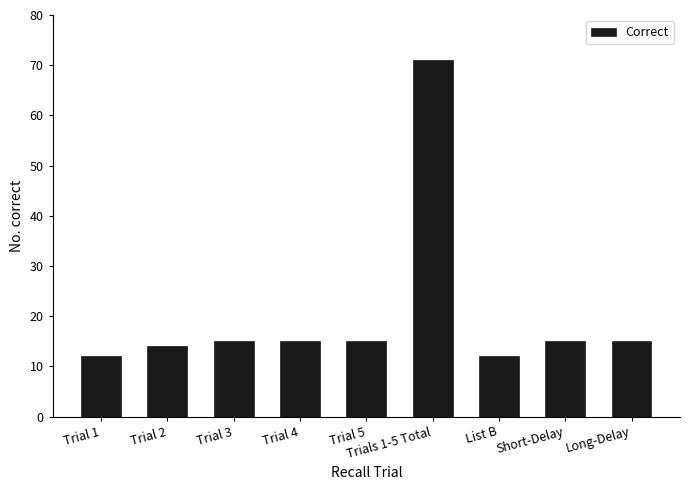

Read the value at Long-Delay.

15